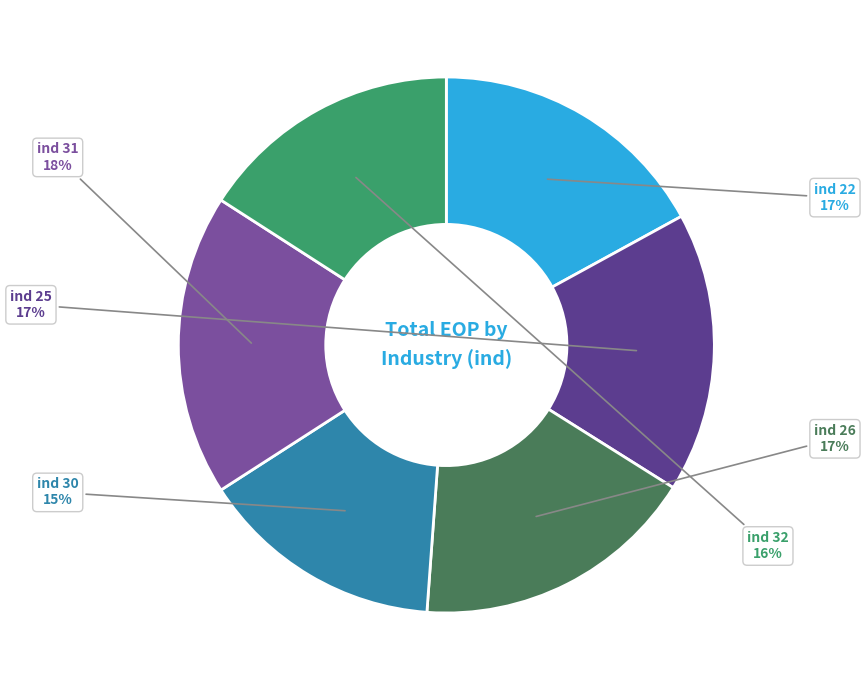

Which category has the biggest portion of the pie?

31